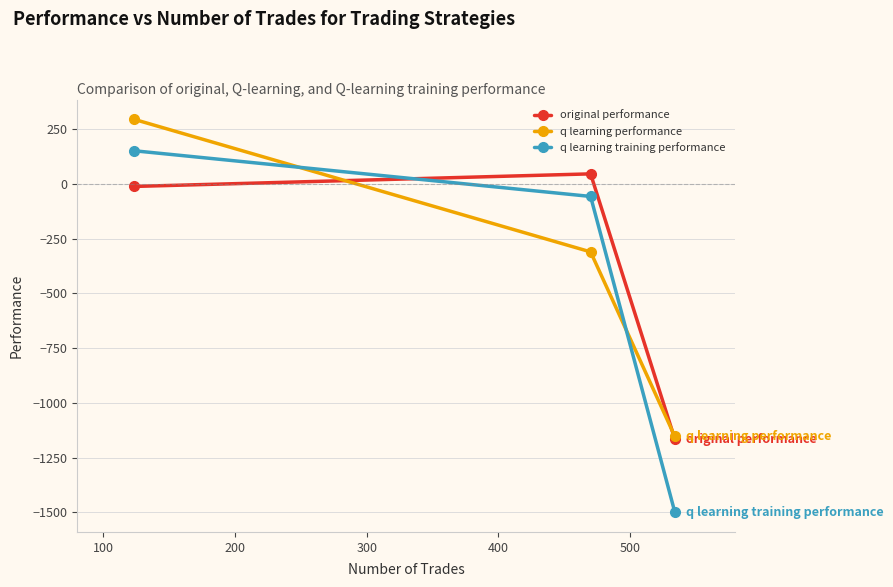

How many positive values does the original performance series have?

1